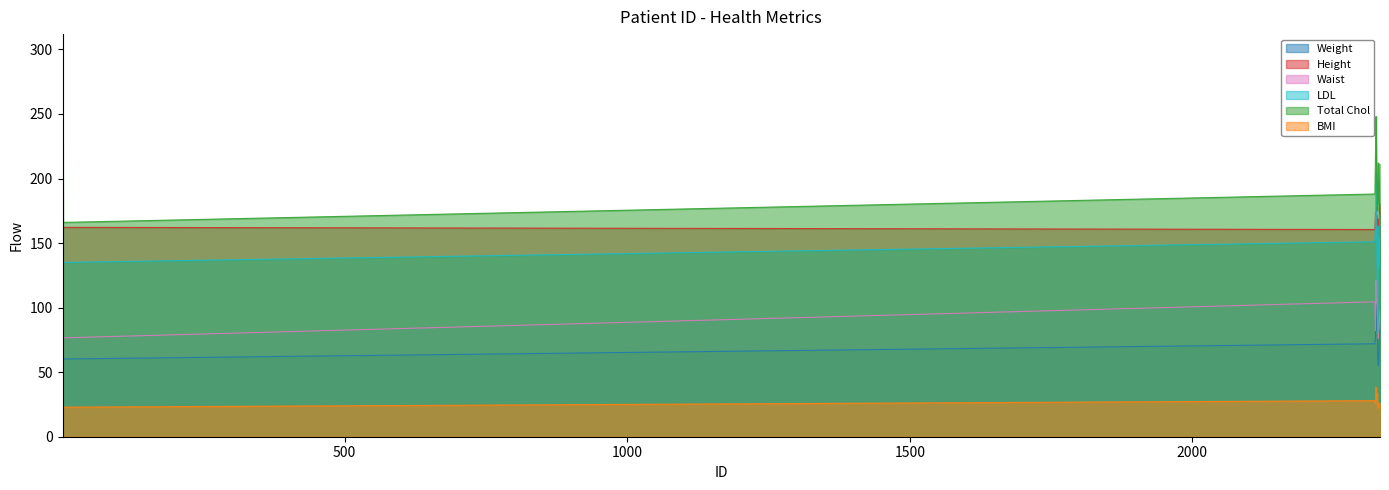

True or false: Waist and Weight intersect in this chart.

False